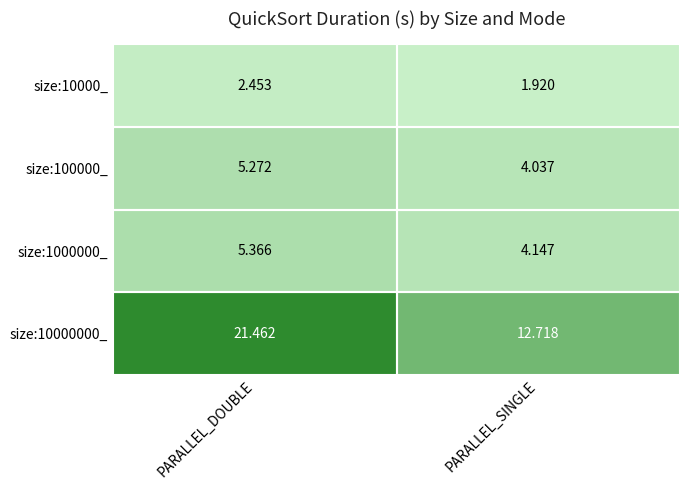

Count the number of data series in this chart.

4